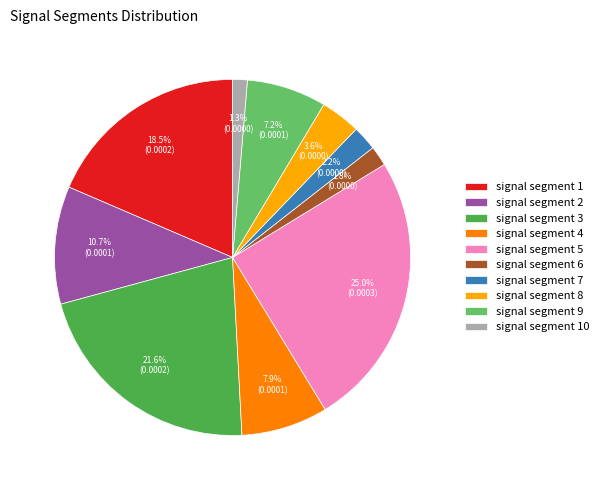

Count the number of slices in the pie.

10